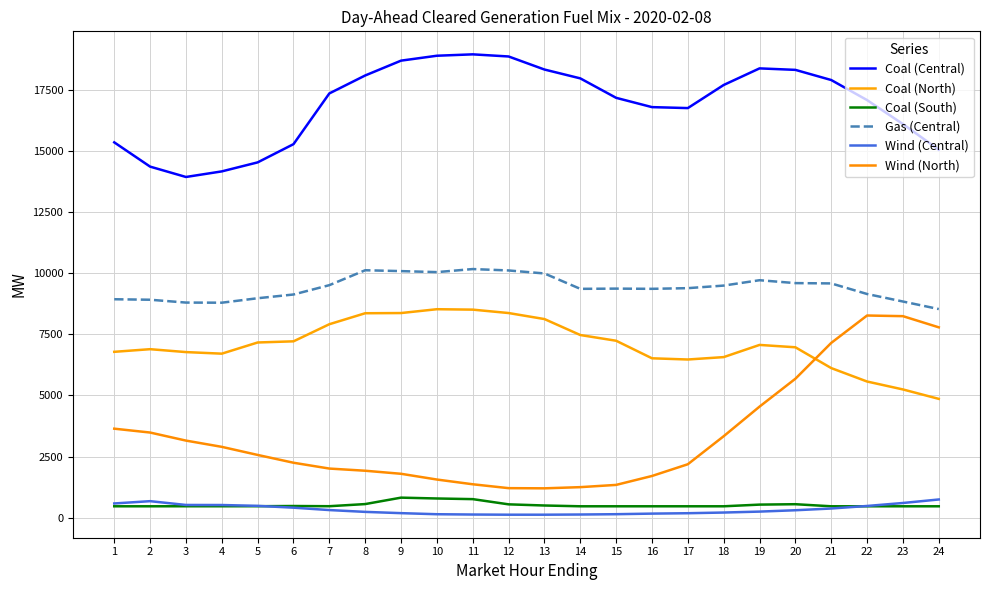

Which series has the largest total across all categories?

Coal (Central)